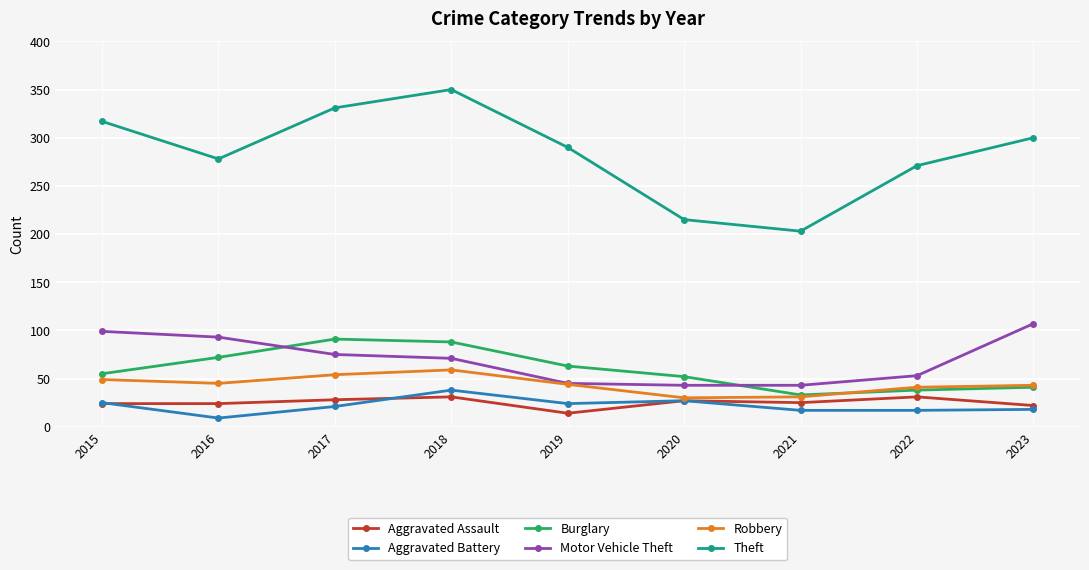

What is the value of the Aggravated Battery point at the 5th from the left?

24